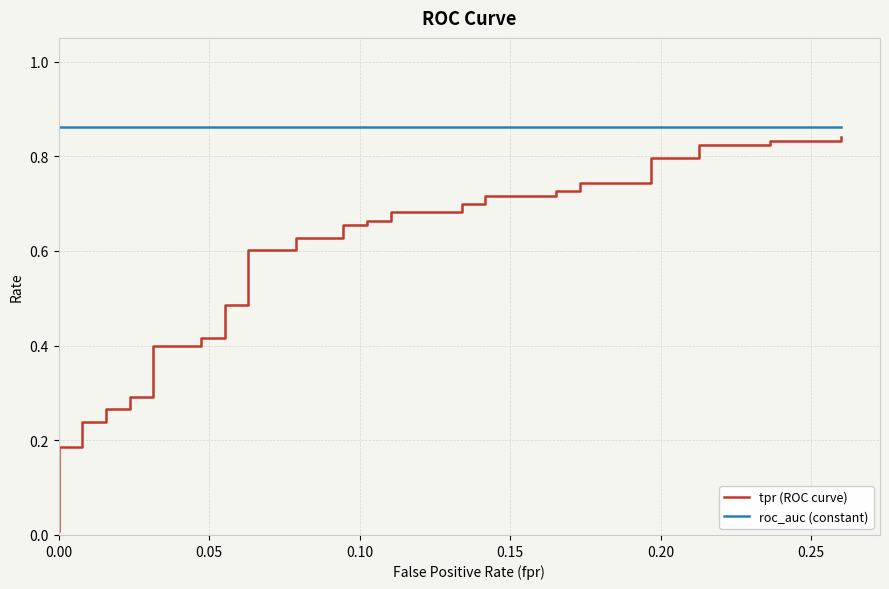

Does the chart display data point markers on the line(s)?

No